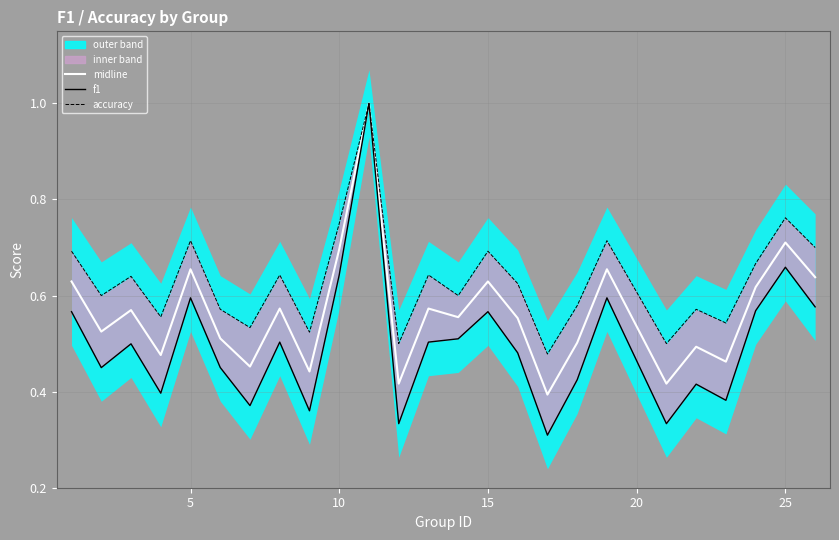

In accuracy, how many points are higher than both neighbors (excluding endpoints)?

9